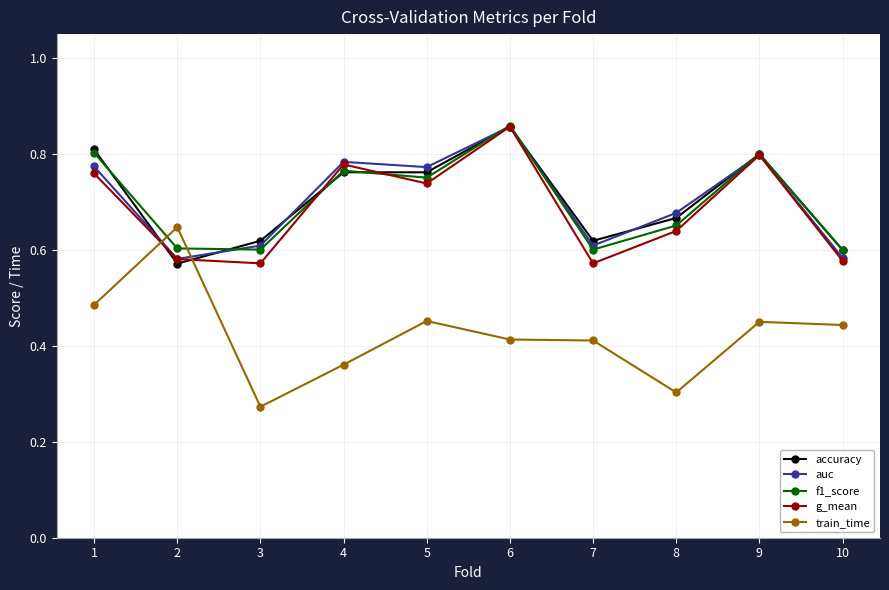

What is the sum of the f1_score values at 10 and 6?

1.5